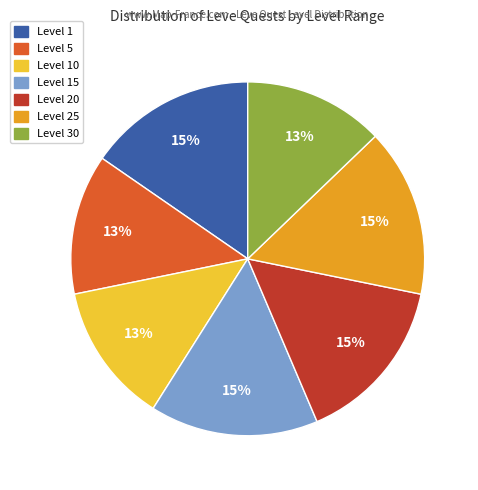

To the nearest percent, what is the average slice percentage?

14%